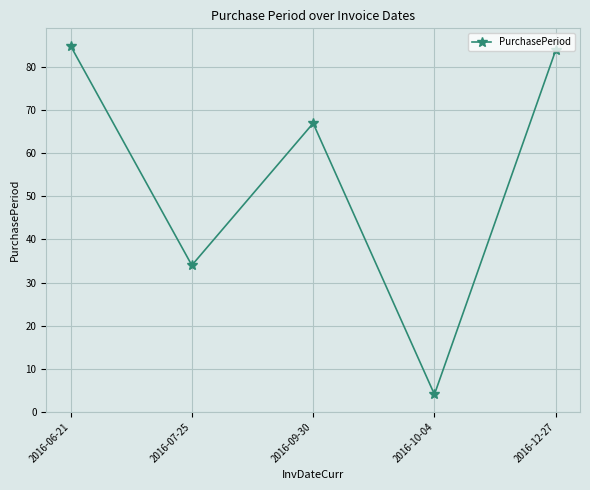

Reading right to left, what are all the values shown in this chart?

2016-12-27=84	2016-10-04=4	2016-09-30=67	2016-07-25=34	2016-06-21=85